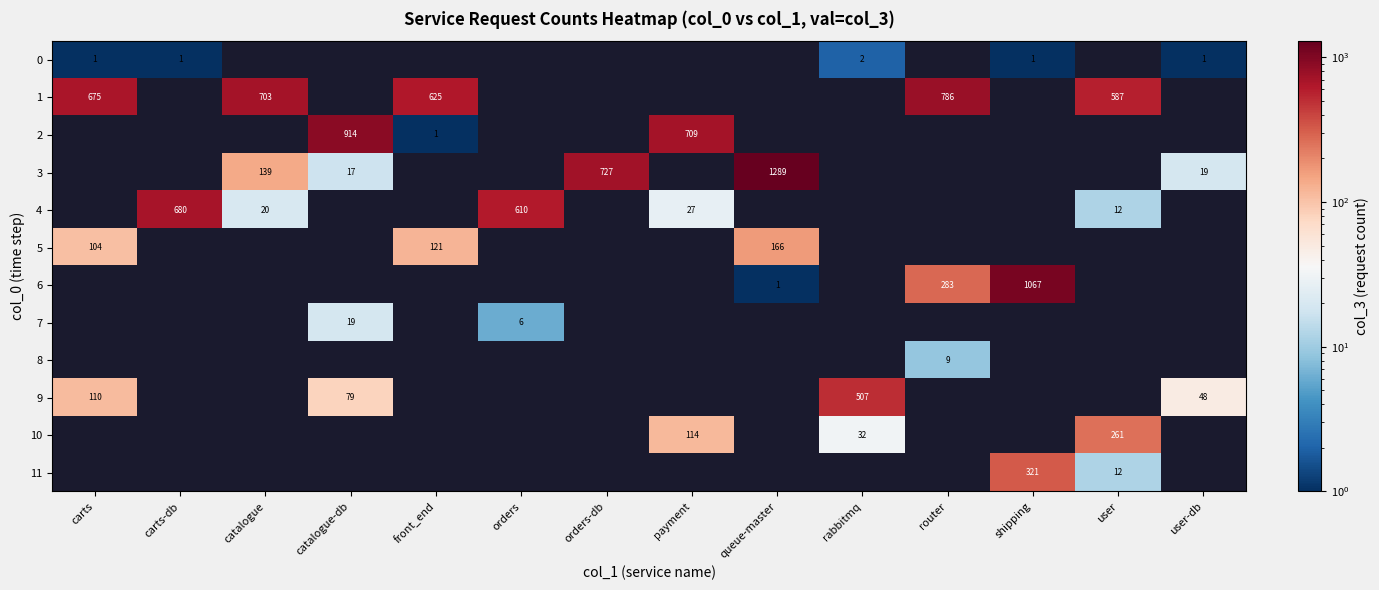

The value of 10 at payment is 114. True or false?

True